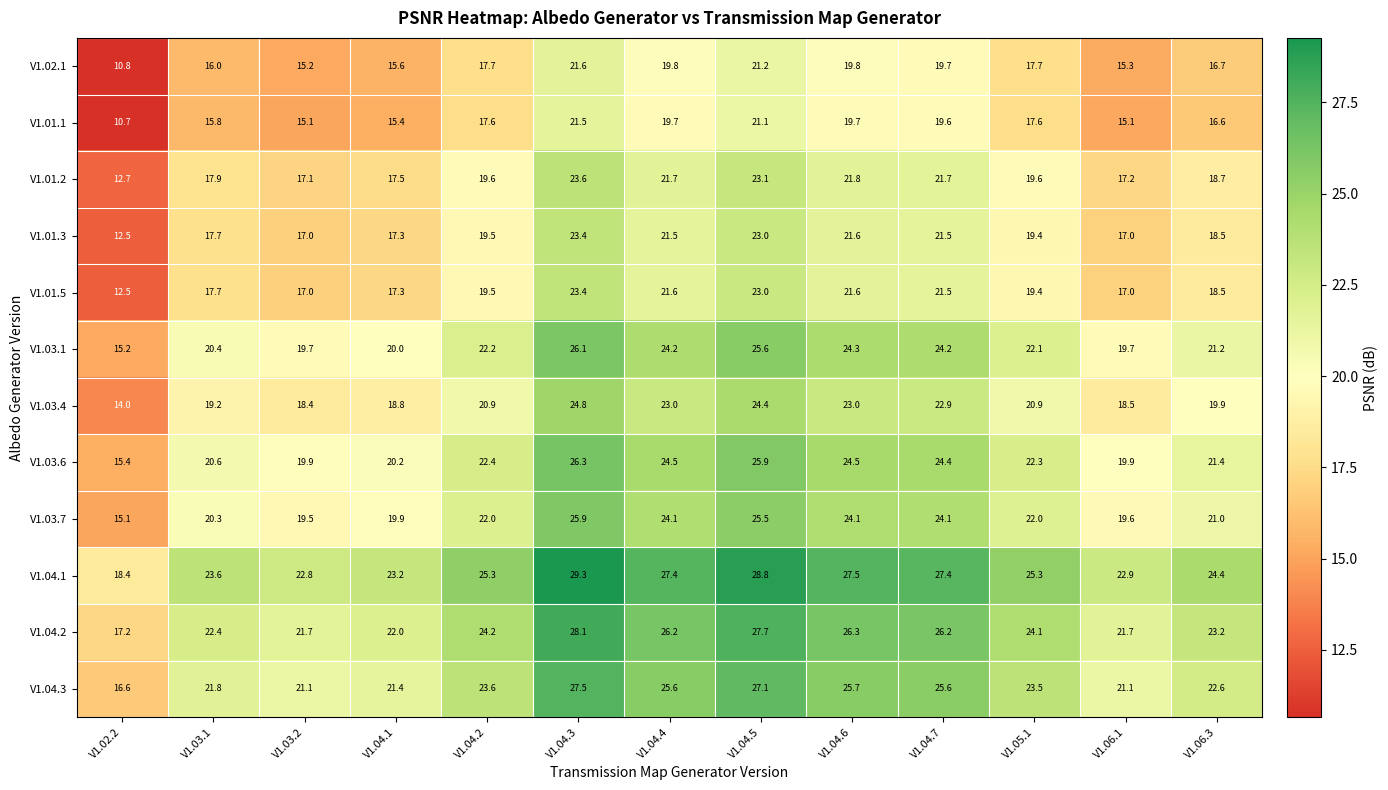

At which label is V1.04.3 closest to 22?

V1.03.1